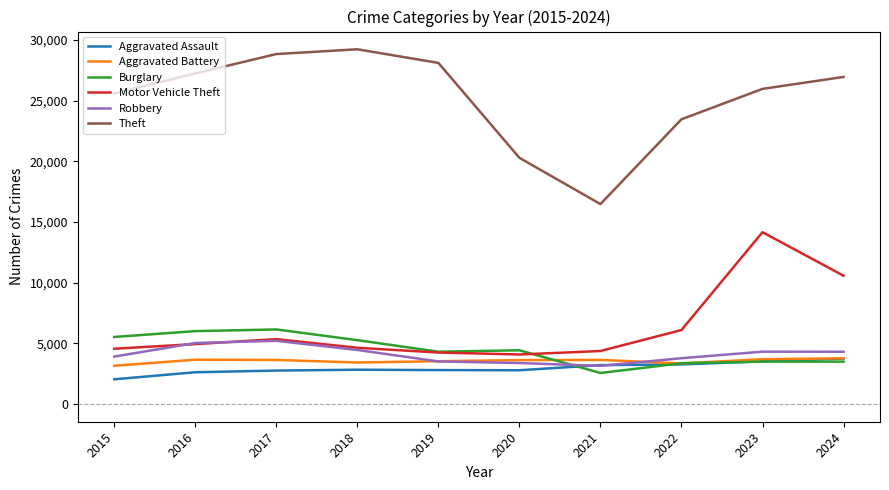

Which category has the lowest value across all series?

2015